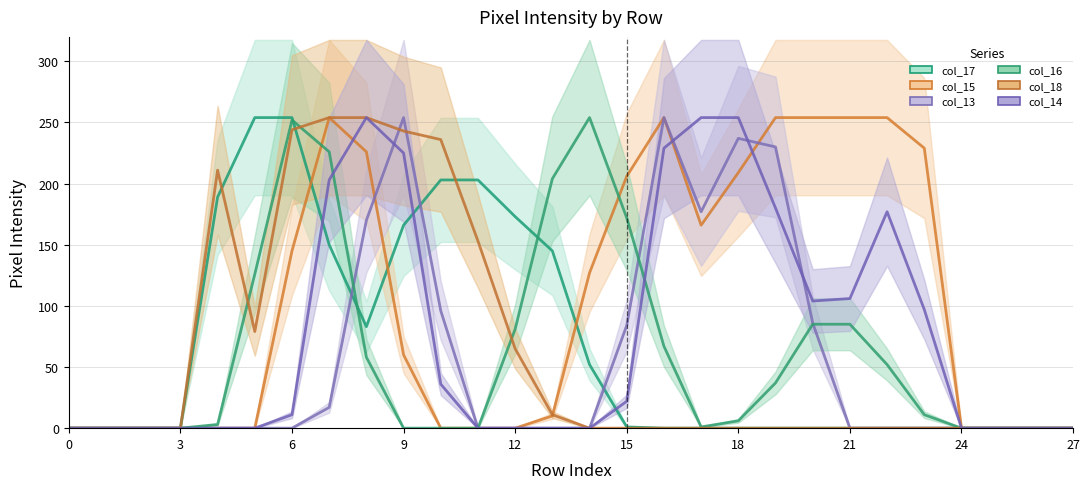

How many values in col_14 are above zero?

14